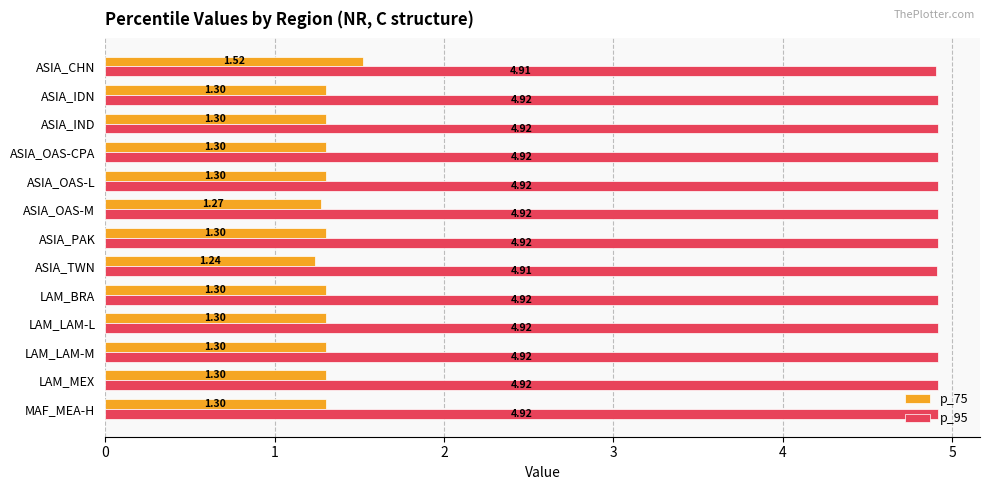

Count the number of categories in the chart.

13